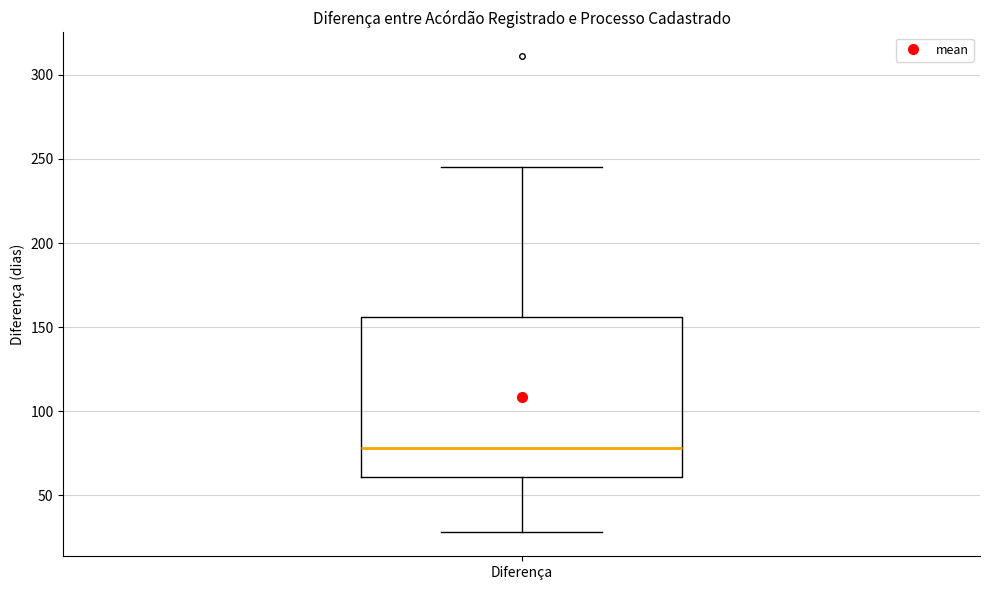

Read this box plot against the y-axis: the position of the median line, the range covered by the box, and the ends of both whiskers. The values are not printed on the chart, so give them approximately, as read against the axis.

median 80, box 60 to 155, whiskers 30 to 245